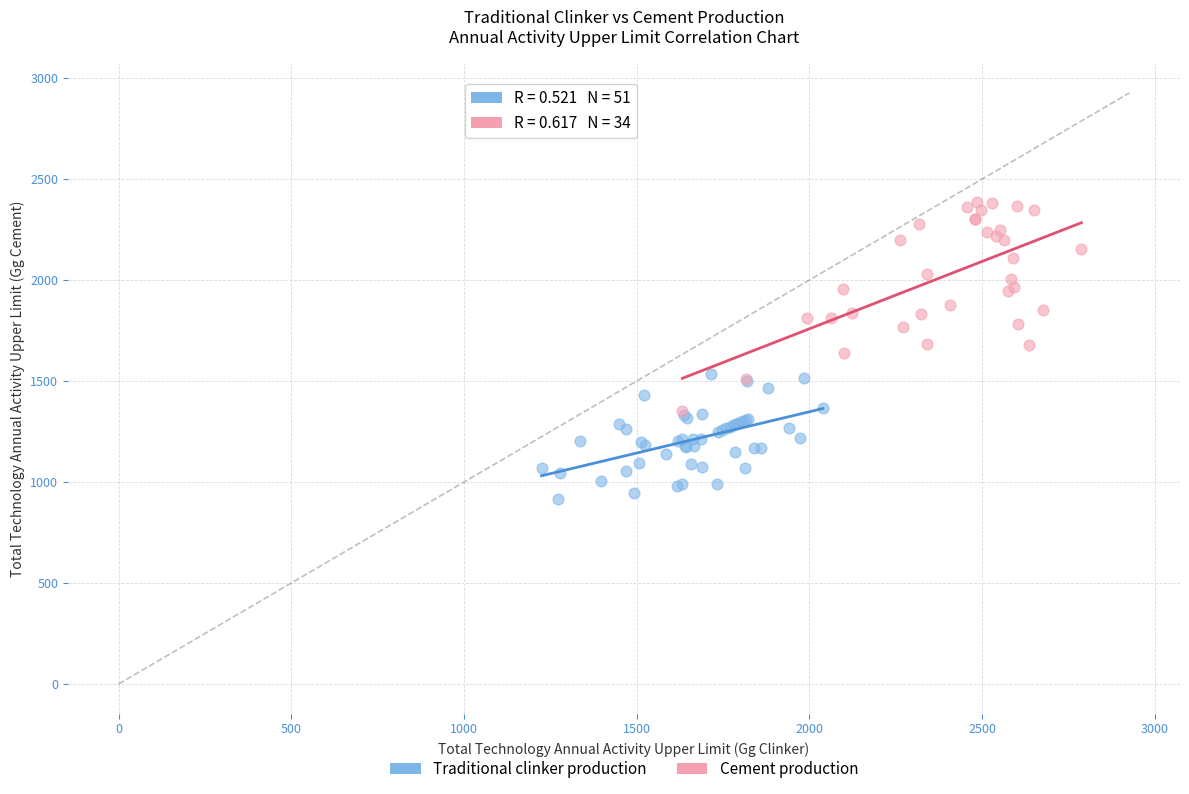

Which series reaches the maximum Y coordinate?

Cement production